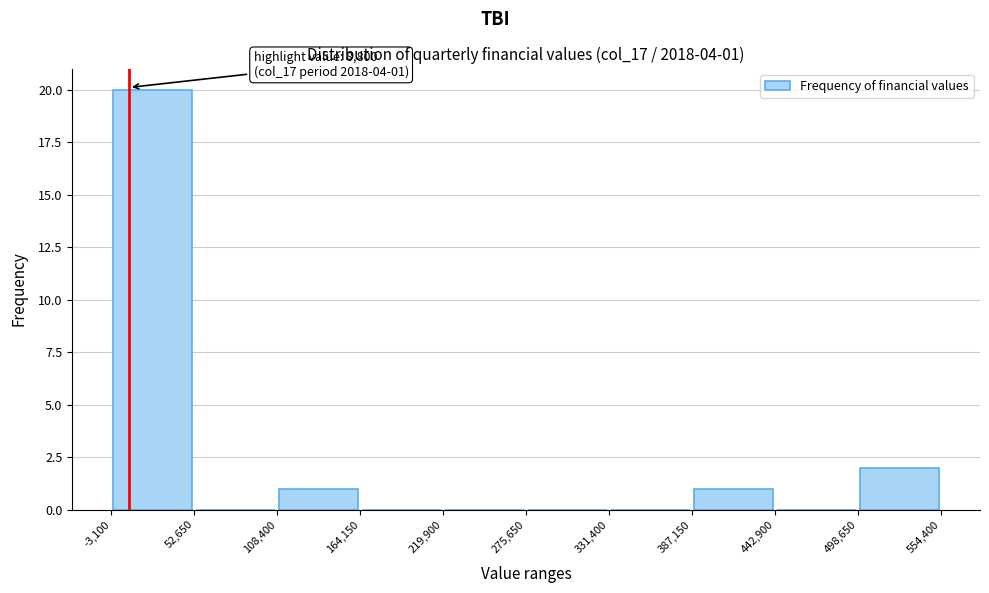

Over which range of the x-axis is the bar tallest?

-3,100 to 52,650